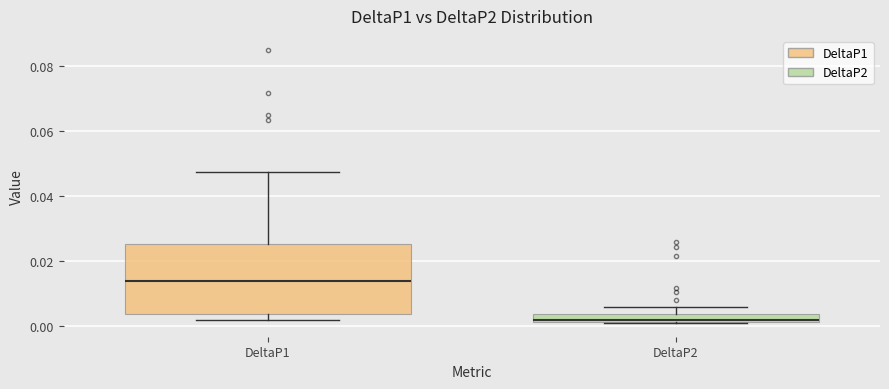

Which box is the tallest, from its lower edge to its upper edge?

DeltaP1